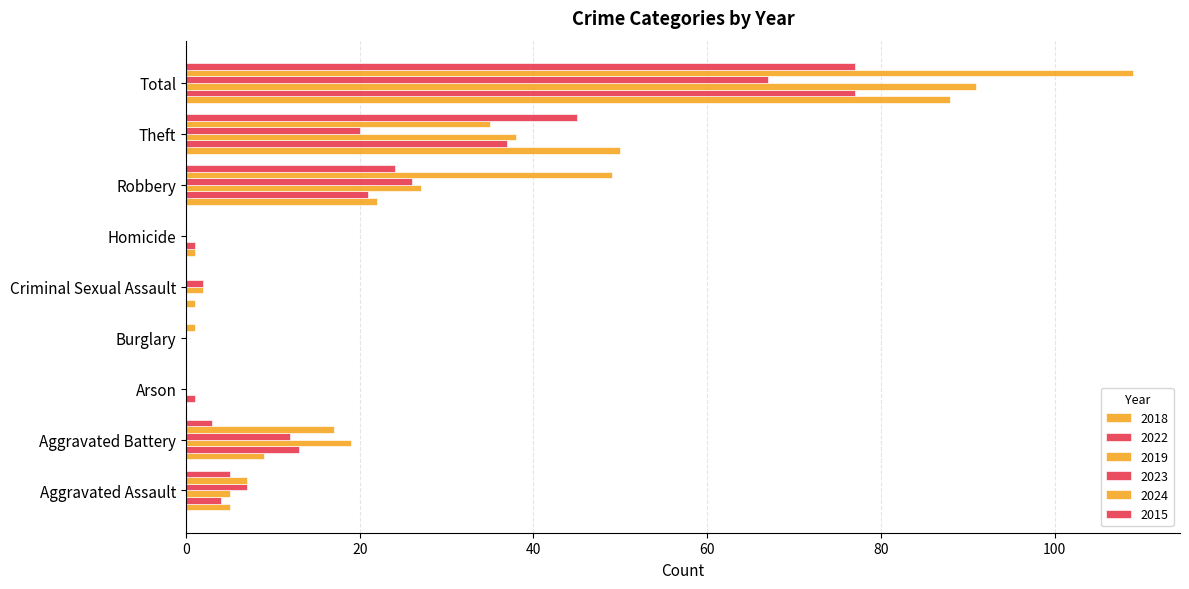

How many data points does each series have?

9